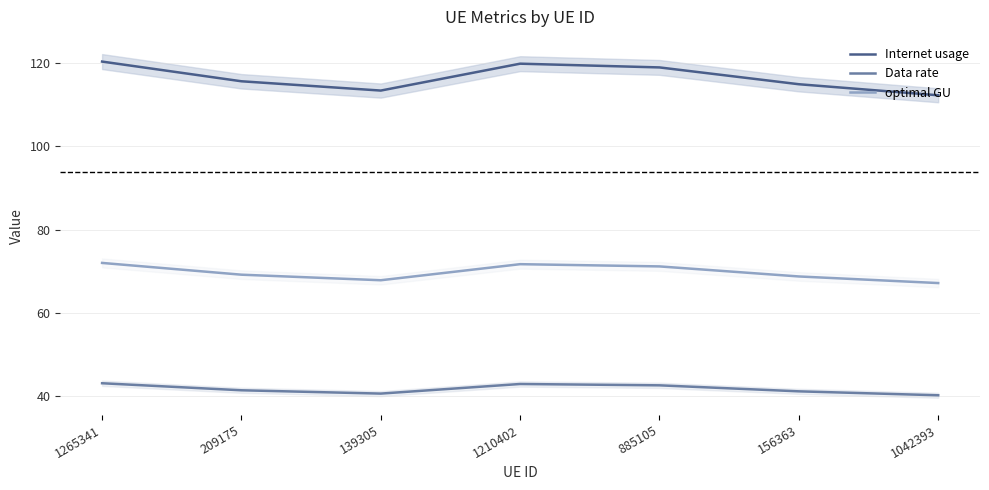

Reading left to right, transcribe all the data shown in this chart.

Internet usage: 120.4	115.7	113.4	119.9	119.0	115.0	112.3
Data rate: 43.0	41.3	40.5	42.8	42.5	41.1	40.1
optimal GU: 72.0	69.1	67.8	71.7	71.1	68.7	67.1